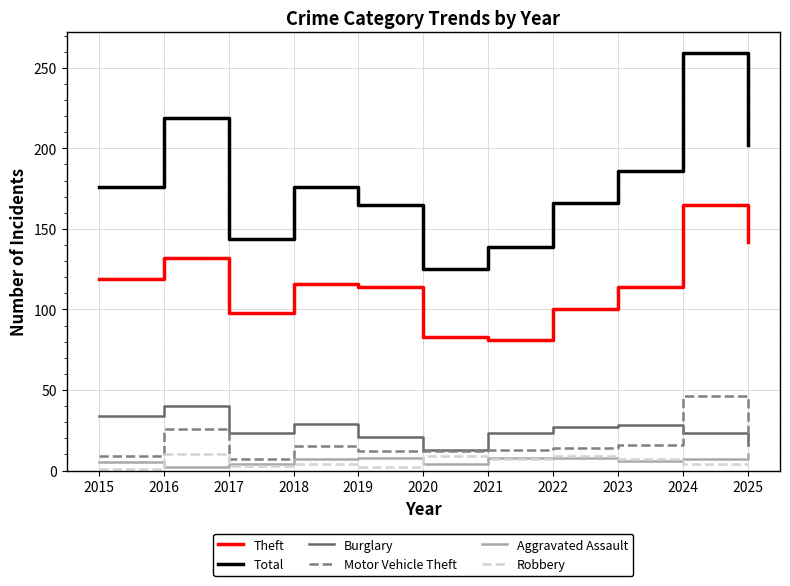

What is the difference between the maximum and minimum values in the Motor Vehicle Theft series?

39